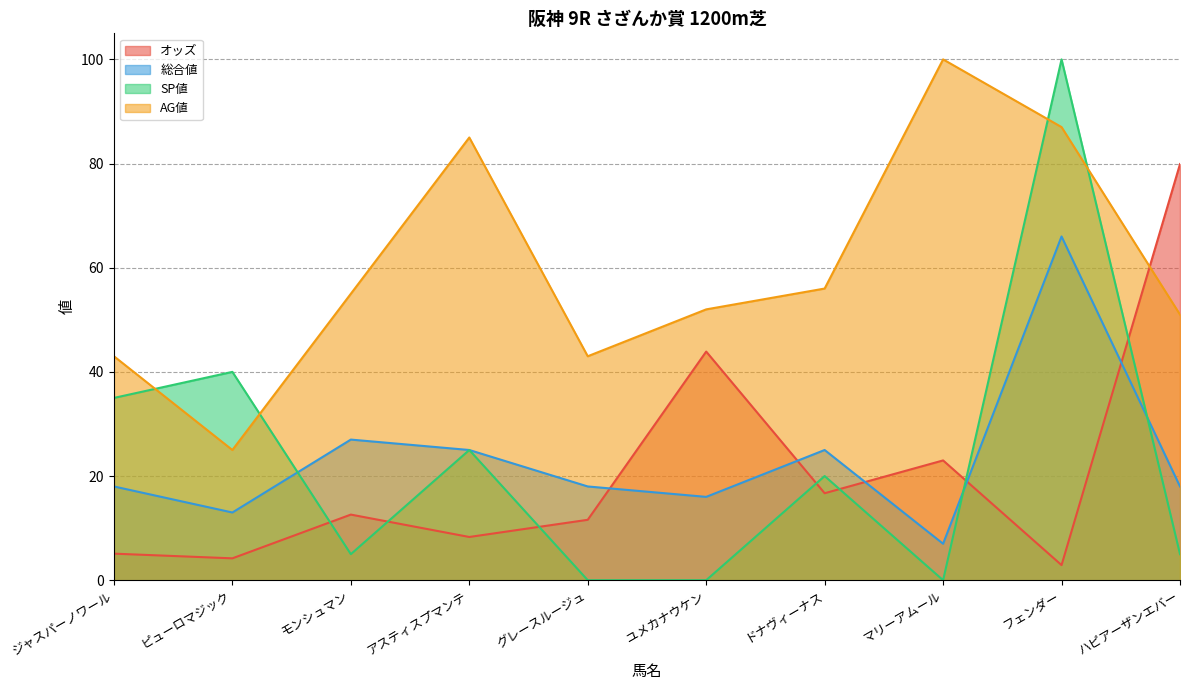

Read the SP値 value at モンシュマン.

5.0